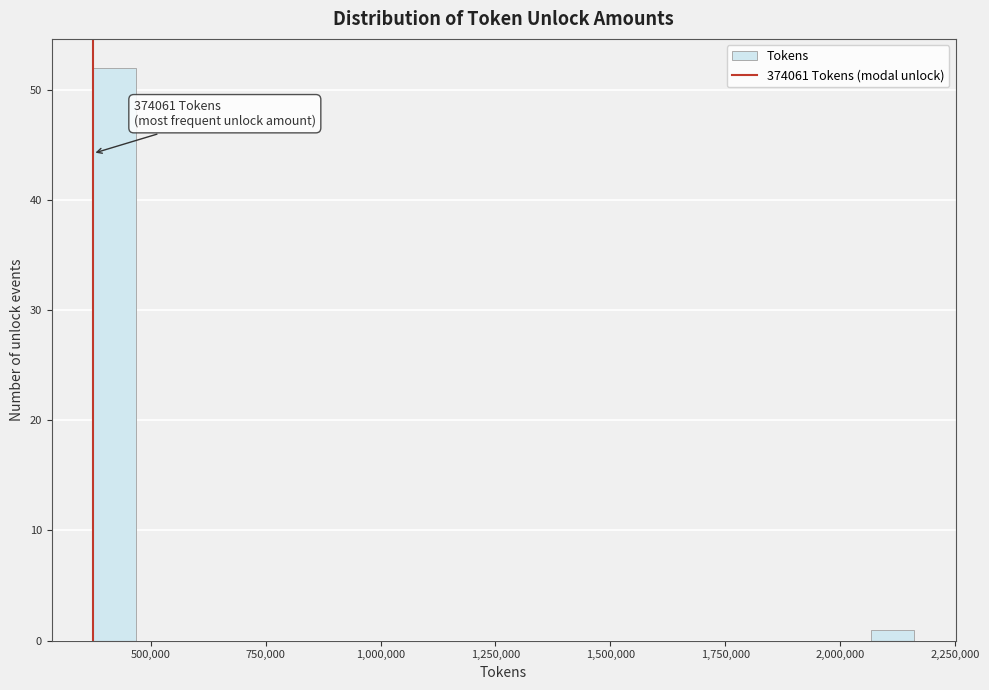

Around what value on the x-axis is the tallest bar? Give the approximate position of its centre, as read against the axis.

400000